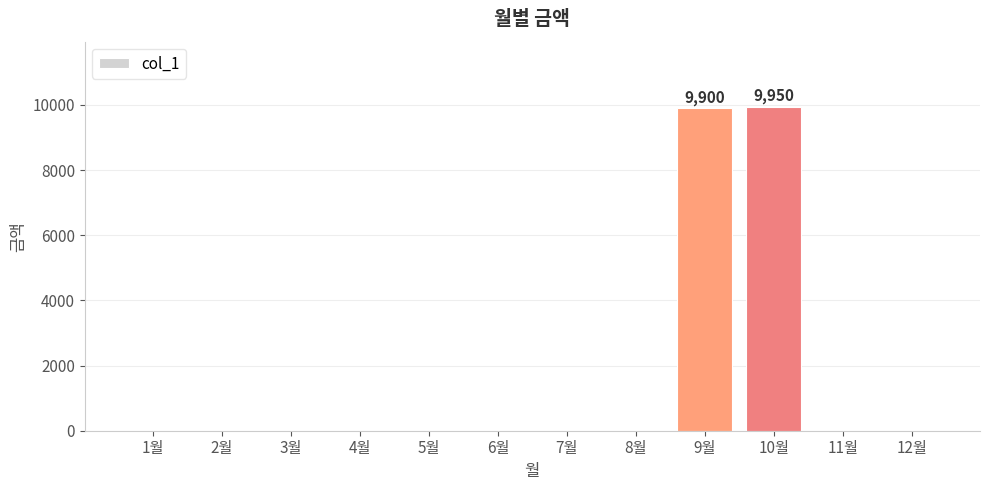

What is the sum of all values?

19850